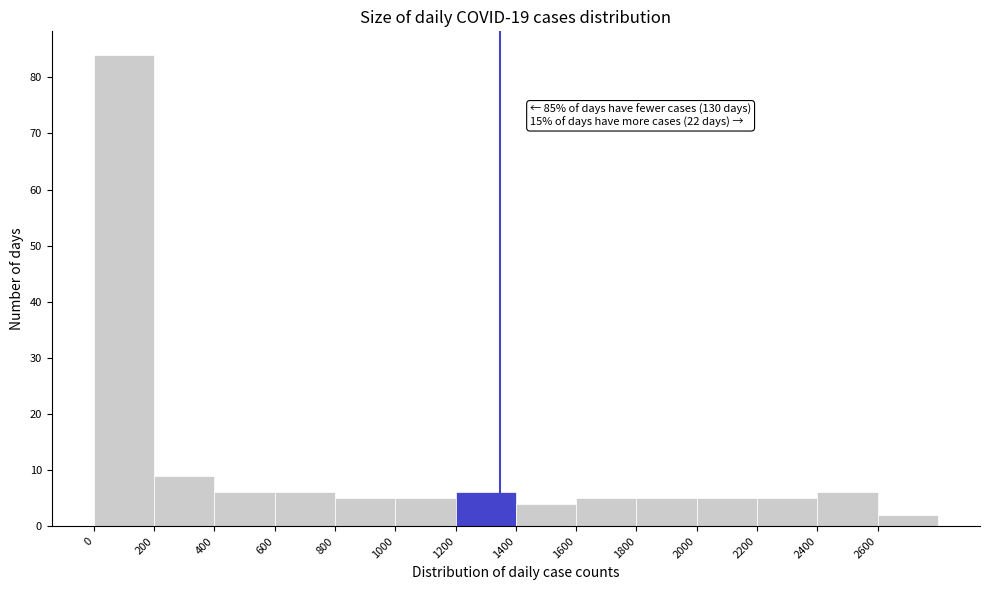

Which range on the x-axis has the tallest bar?

0 to 200